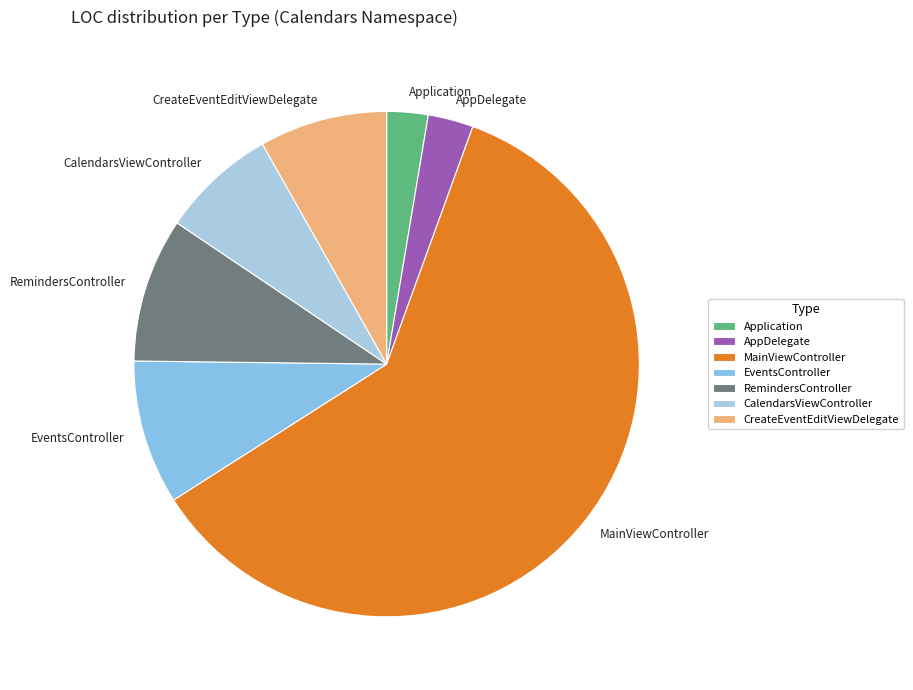

How many slices are in this pie chart?

7